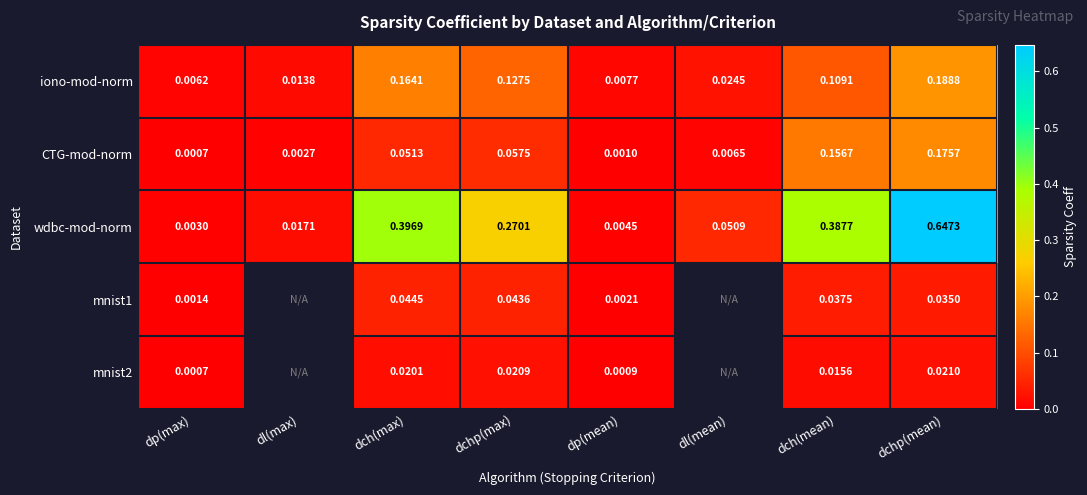

At dp(mean), list the series in order from largest to smallest.

iono-mod-norm, wdbc-mod-norm, mnist1, CTG-mod-norm, mnist2